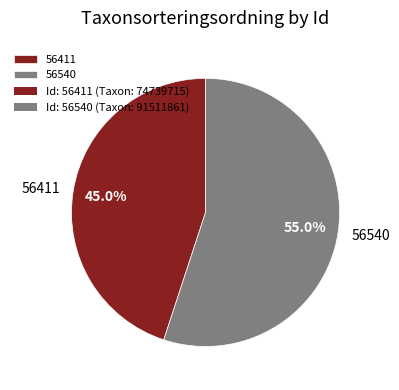

To the nearest percent, what percentage of the pie is 56540?

55%